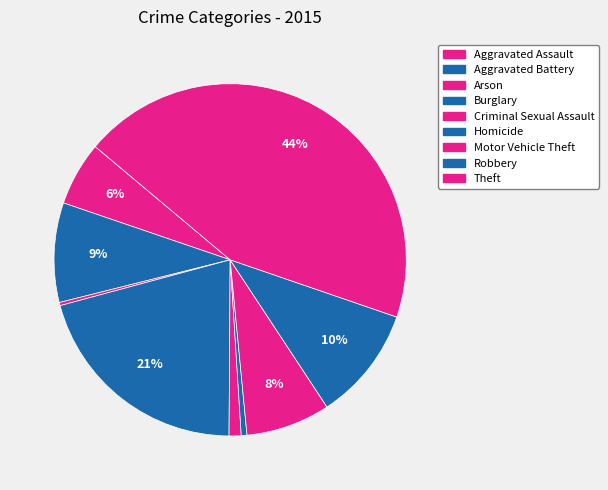

To the nearest percent, what is the difference between the largest and smallest slice percentages?

44%